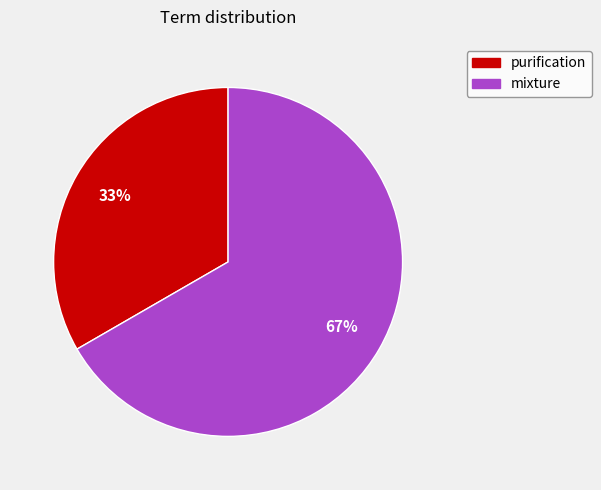

Is mixture the majority of the pie?

Yes